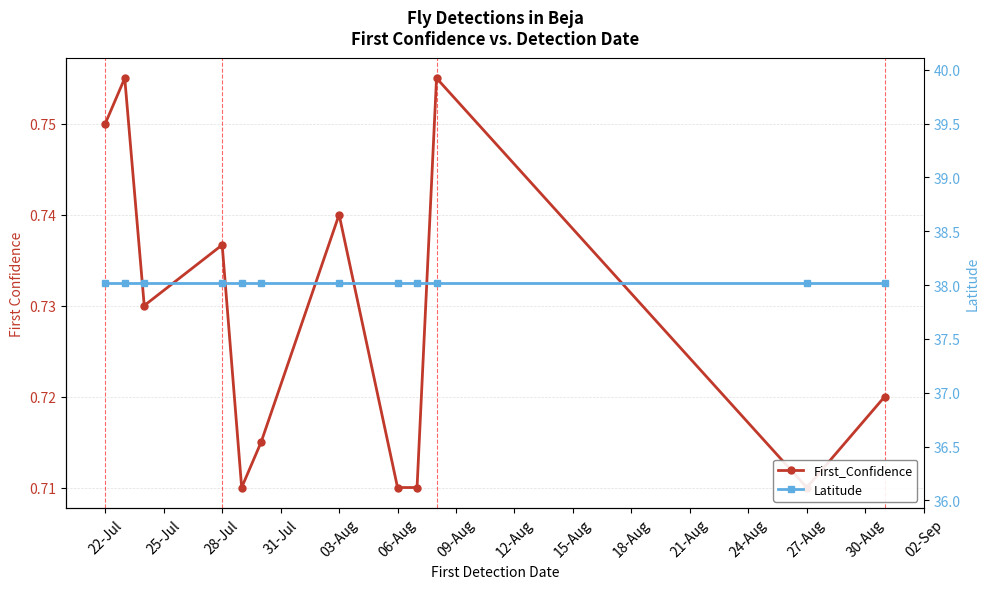

What is the maximum value for Latitude?

38.0